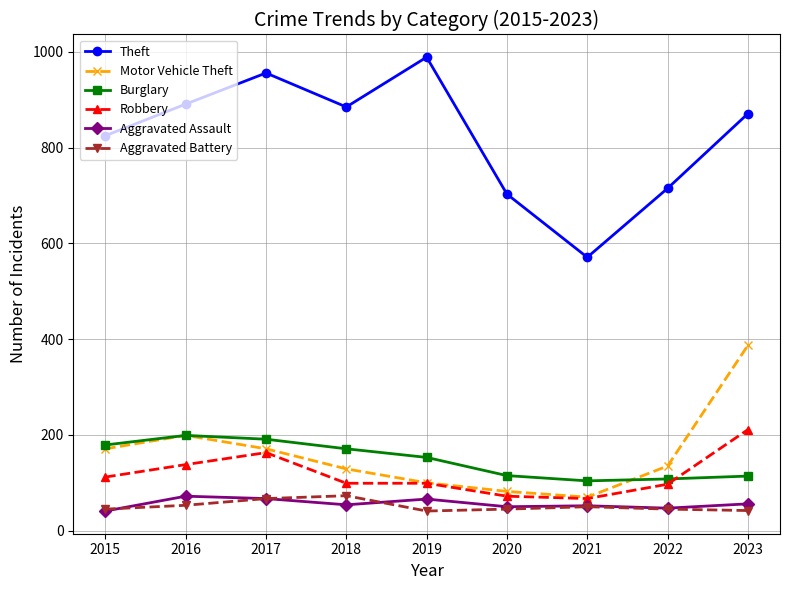

What are all the series names shown in the legend?

Theft, Motor Vehicle Theft, Burglary, Robbery, Aggravated Assault, Aggravated Battery